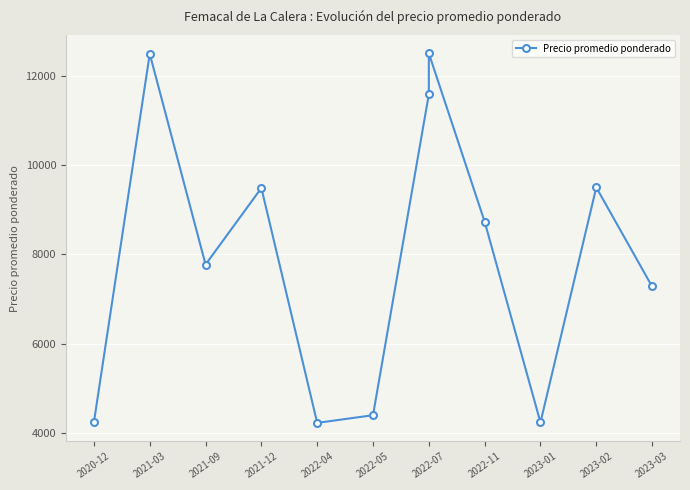

True or false: the data shows 4250 at 2020-12.

True